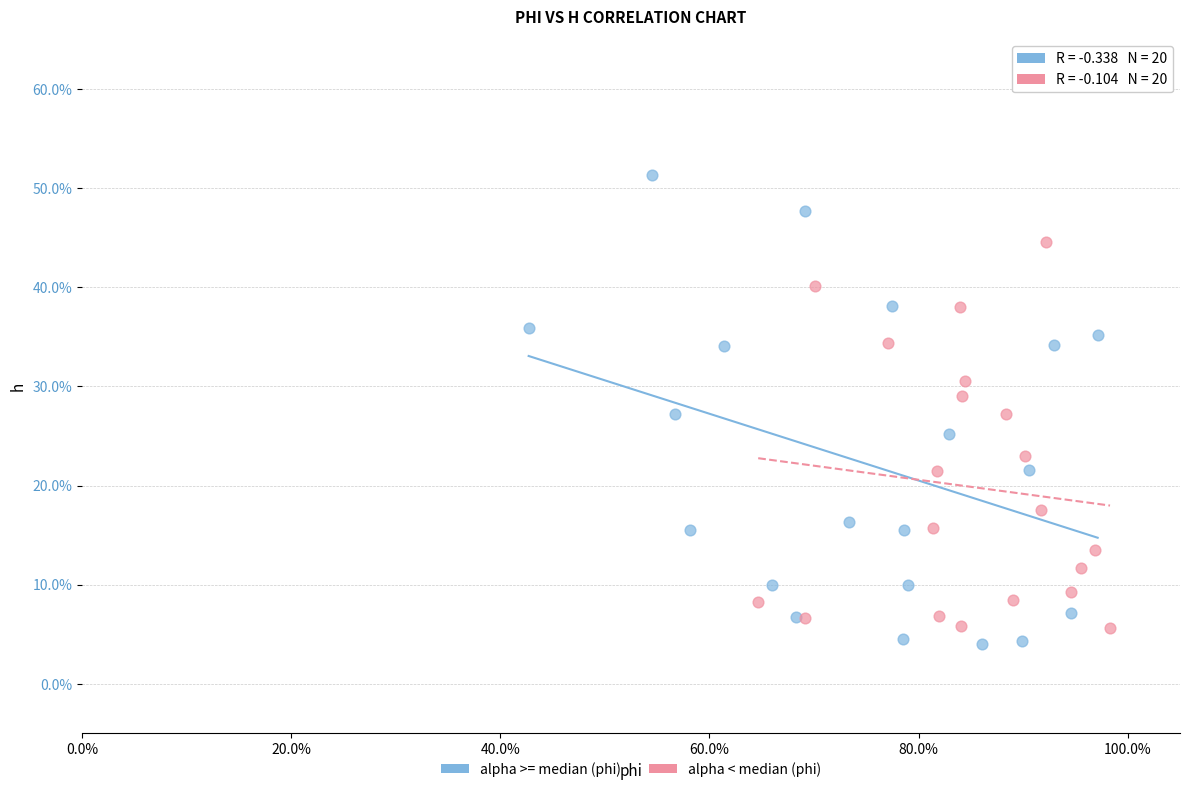

Which series contains the highest Y value?

alpha >= median (phi)